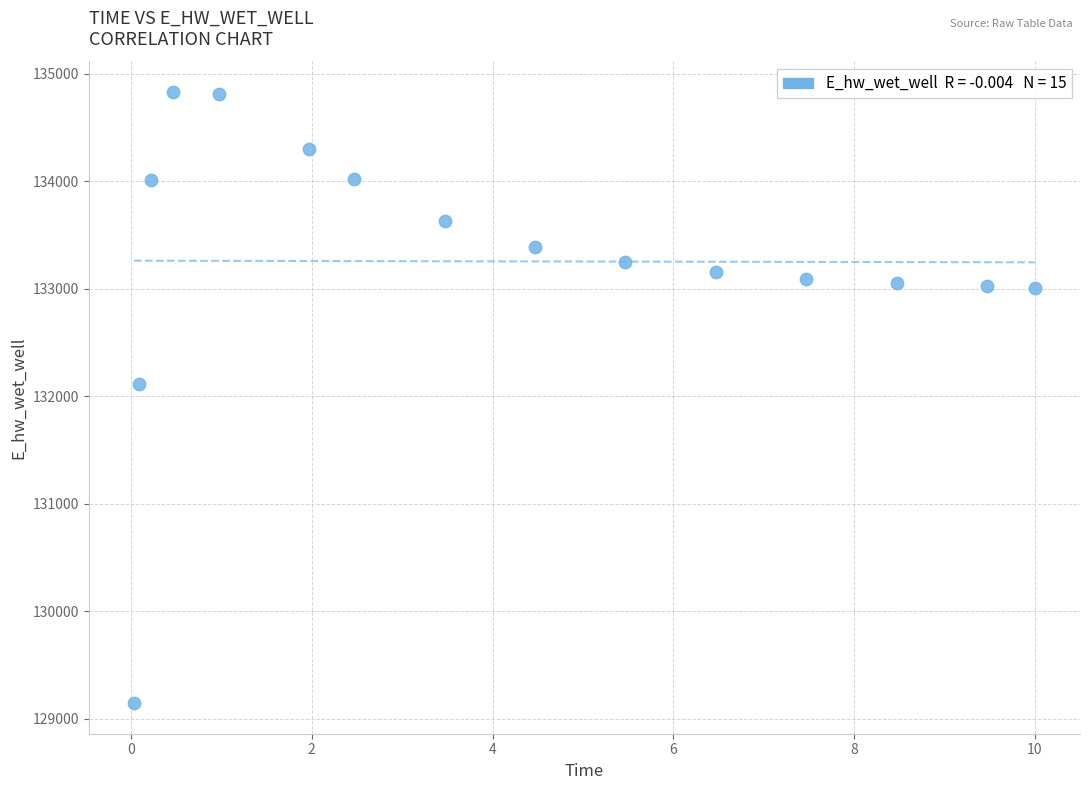

What Y value in the scatter plot is closest to 131988?

132112.4